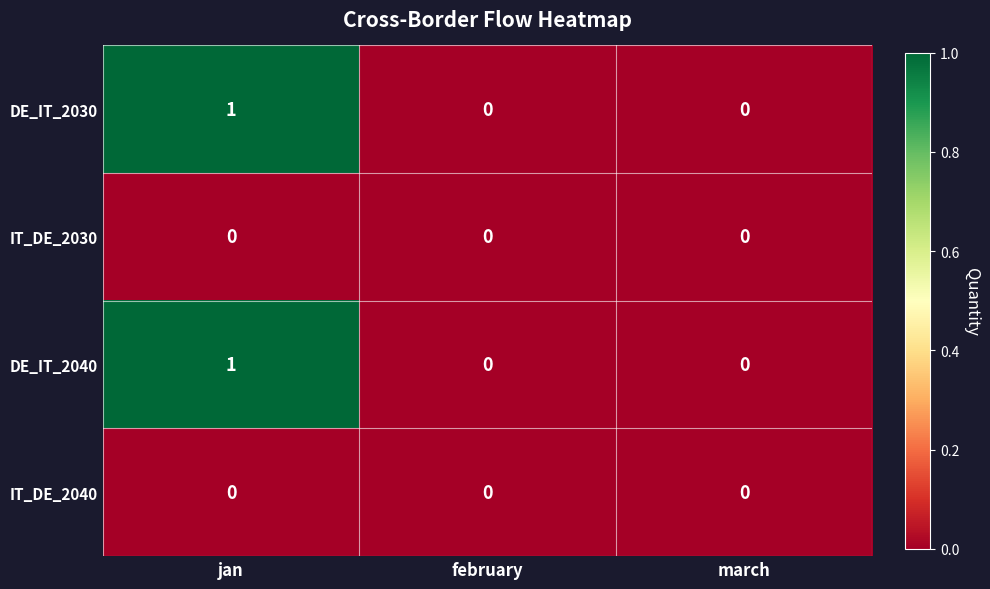

Is it true that DE_IT_2040 equals 1 at february?

False